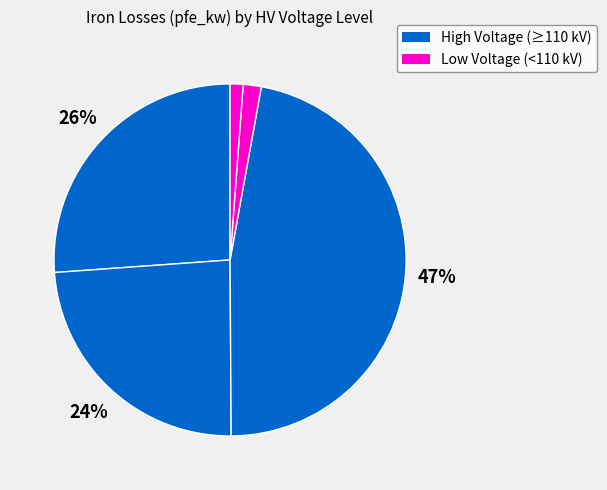

How many segments does this pie chart have?

5